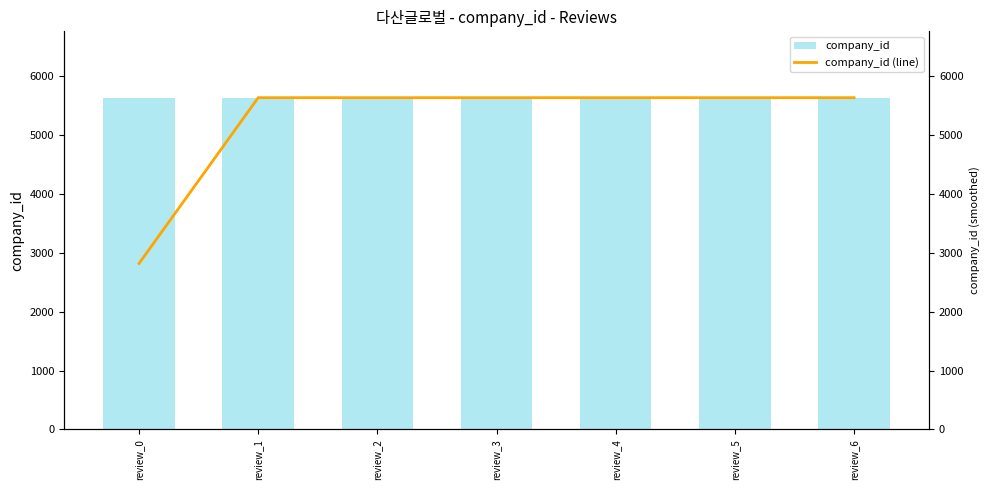

Reading left to right, what are all the values shown in this chart?

company_id: review_0=5638	review_1=5638	review_2=5638	review_3=5638	review_4=5638	review_5=5638	review_6=5638
company_id (line): review_0=2819	review_1=5638	review_2=5638	review_3=5638	review_4=5638	review_5=5638	review_6=5638